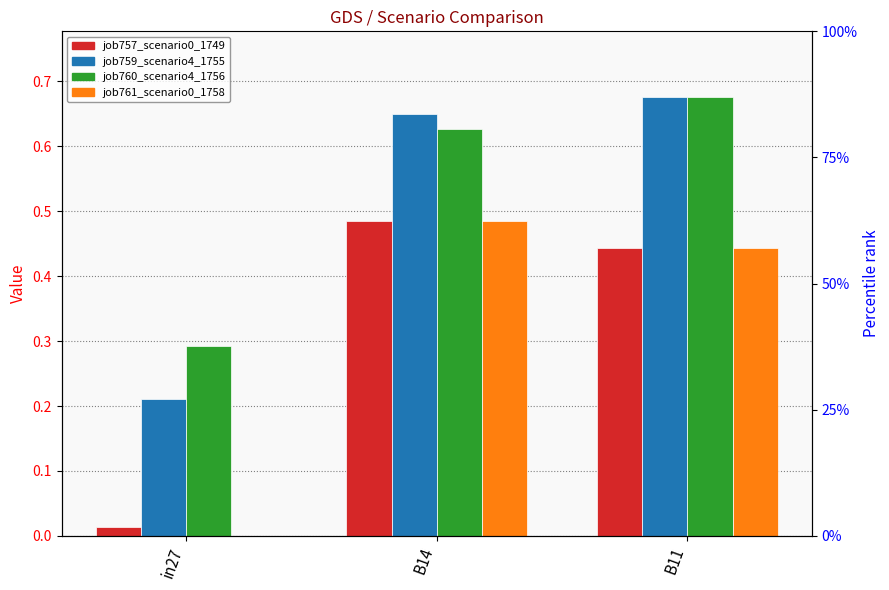

Between B14 and B11, which series saw the biggest shift?

job760_scenario4_1756